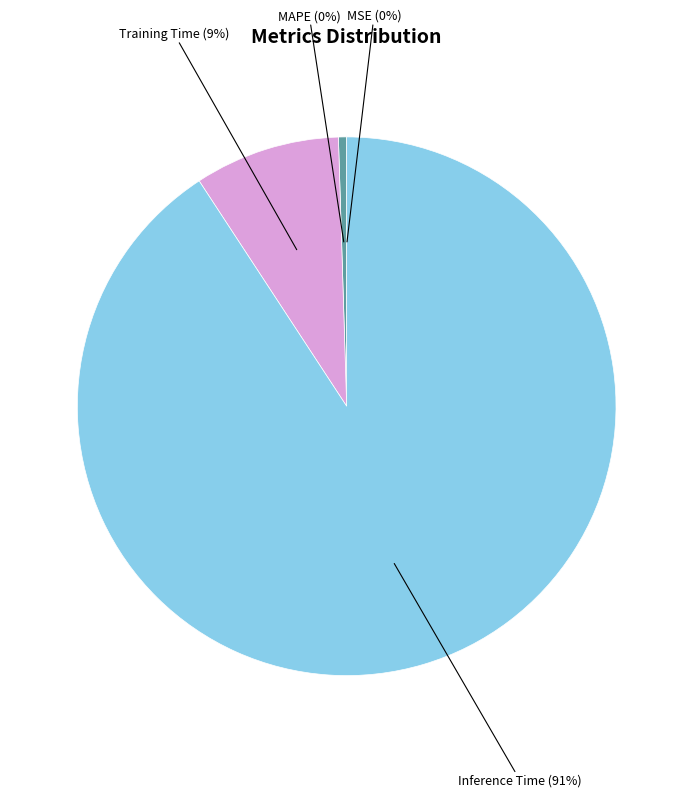

Is there any slice that represents more than half of the pie?

Yes